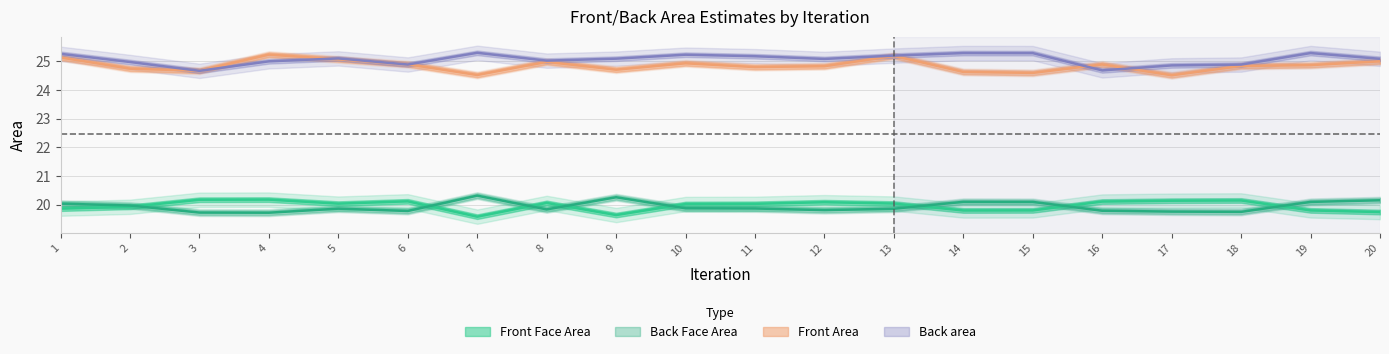

What is the difference between the maximum and minimum values in the Back Face Area series?

0.6